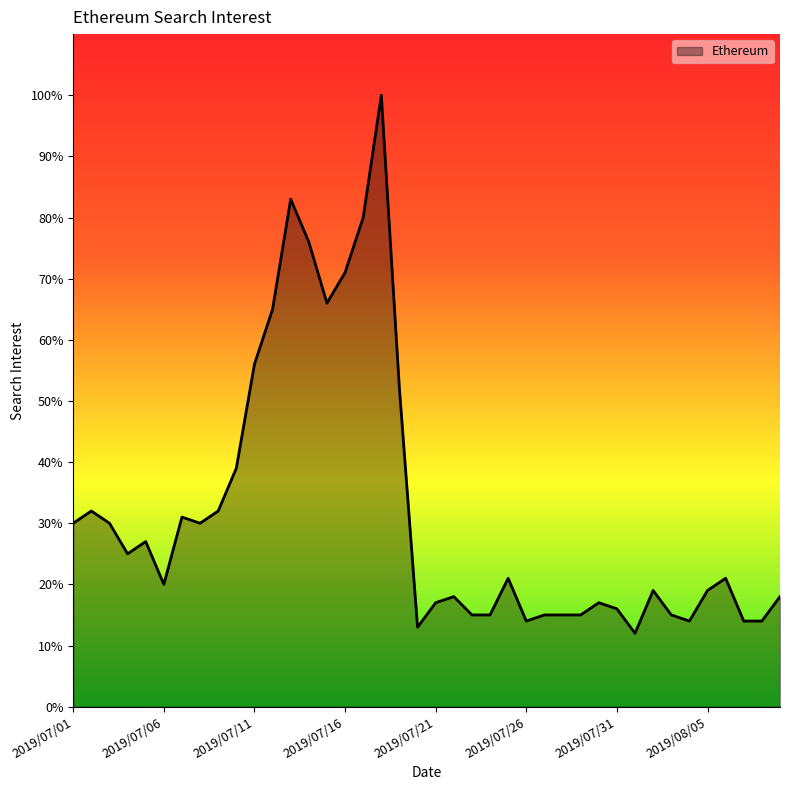

What is the minimum value shown in the chart?

12